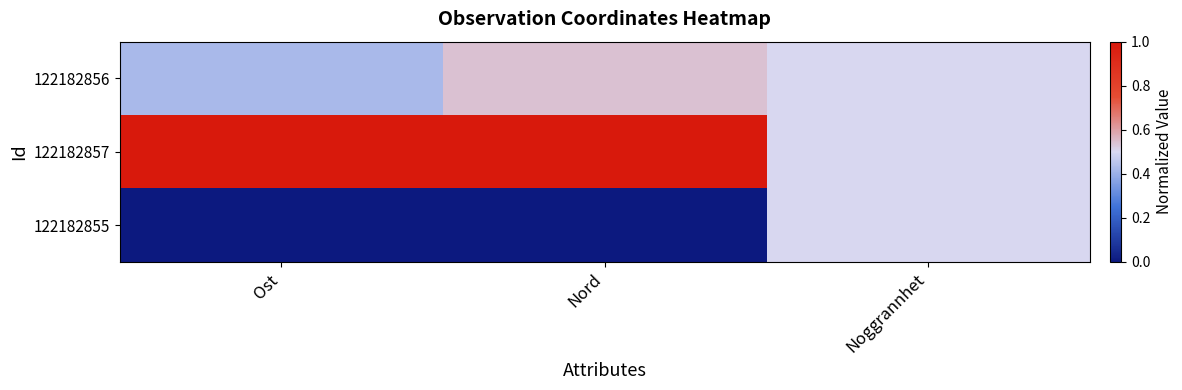

How many distinct data groups are displayed?

3